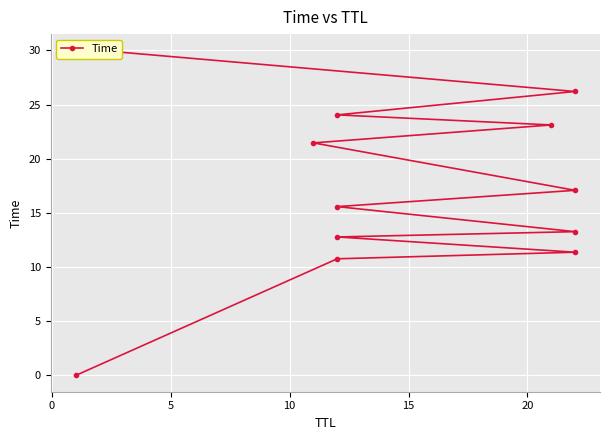

True or false: the data shows 34.7 at 8.

False